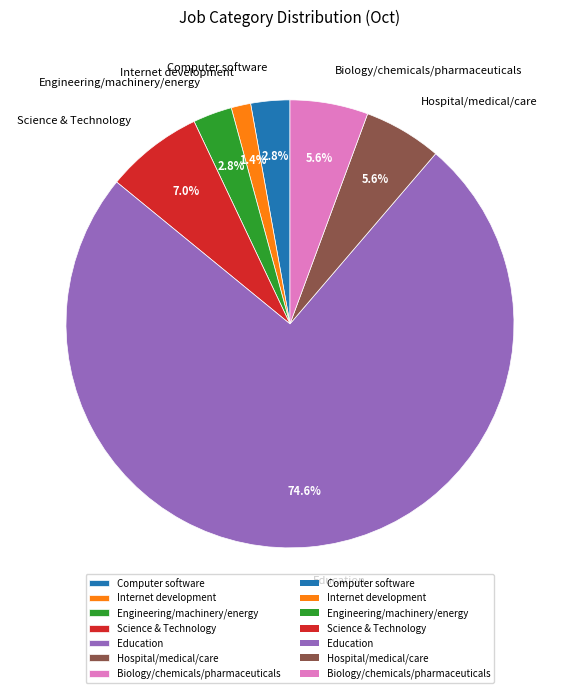

Is it true that Internet development is 1% of the pie?

True